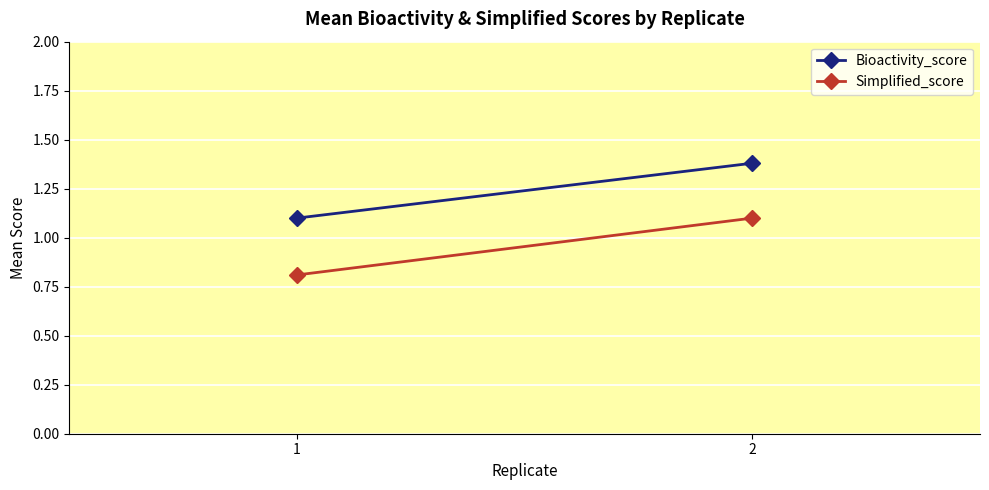

Reading right to left, extract all data points from this chart.

Bioactivity_score: 2=1.4	1=1.1
Simplified_score: 2=1.1	1=0.8